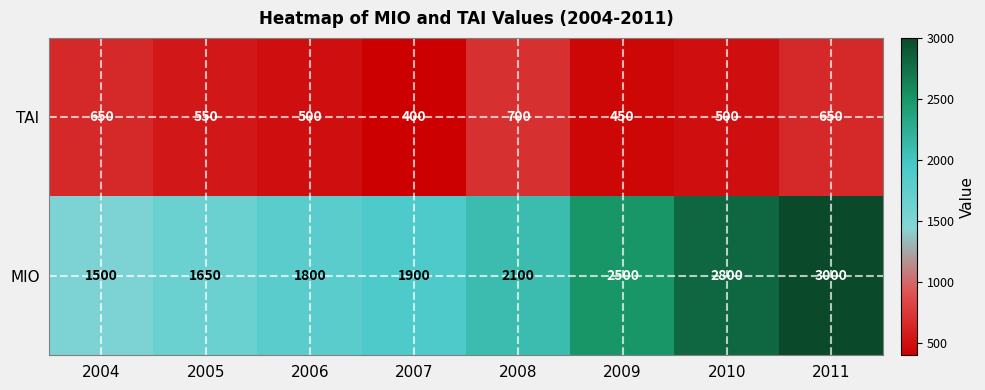

Where does the TAI series first go above 550?

2004